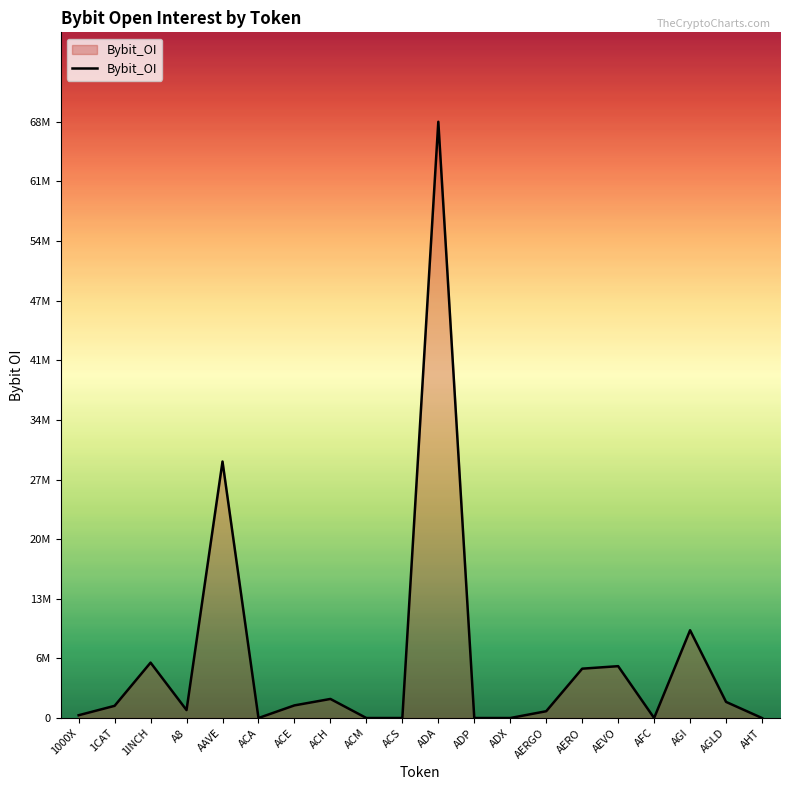

Is this an area chart (filled region under the line)?

Yes